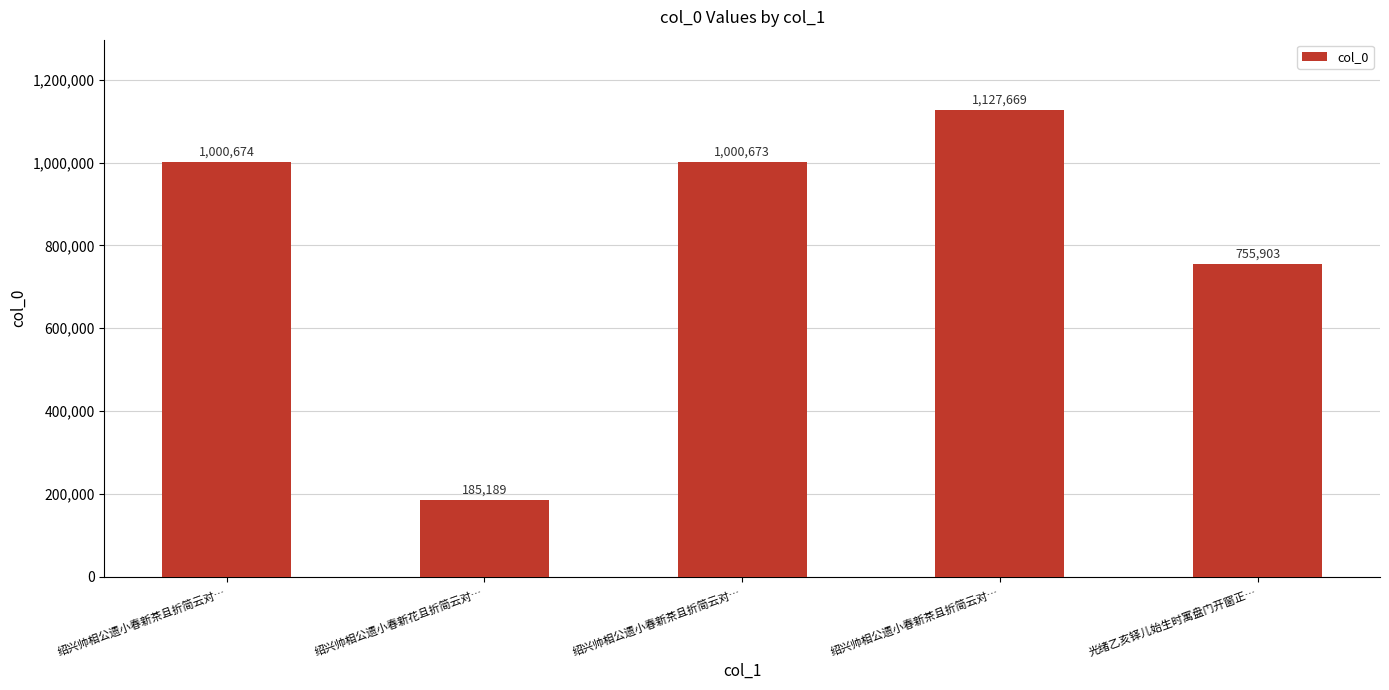

What is the label of the 4th bar from the left?

绍兴帅相公遗小春新茶且折简云对…